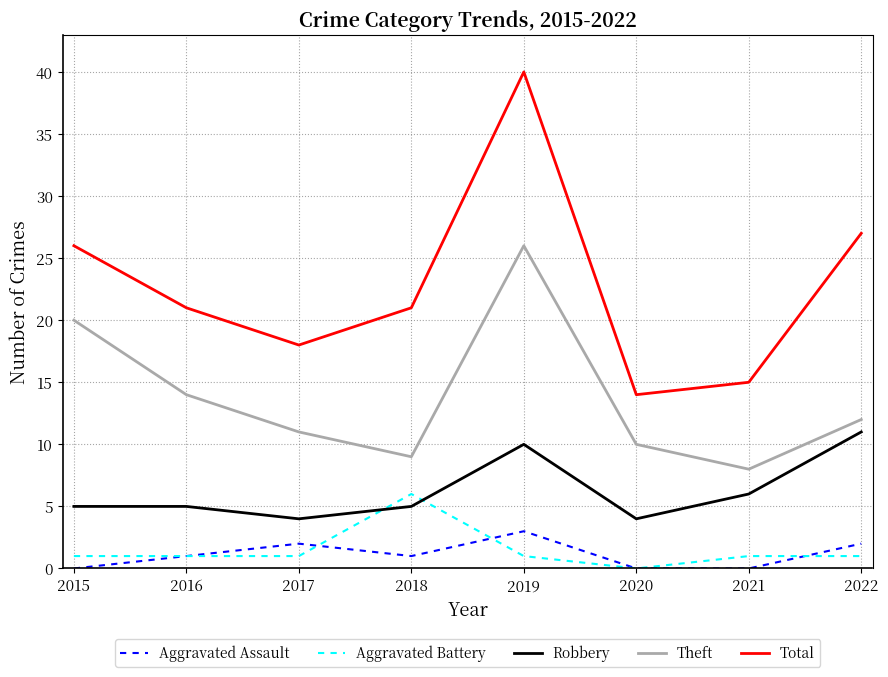

Is it true that Total equals 10 at 2016?

False